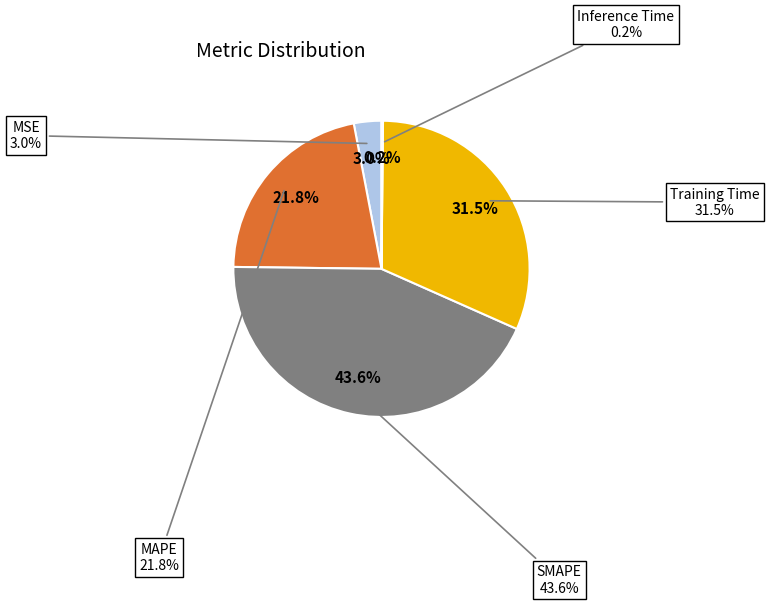

To the nearest percent, what percentage of the pie is SMAPE?

44%